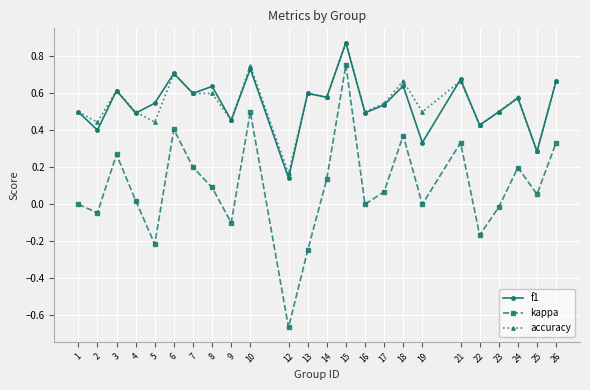

Which series has the largest range (max minus min)?

kappa